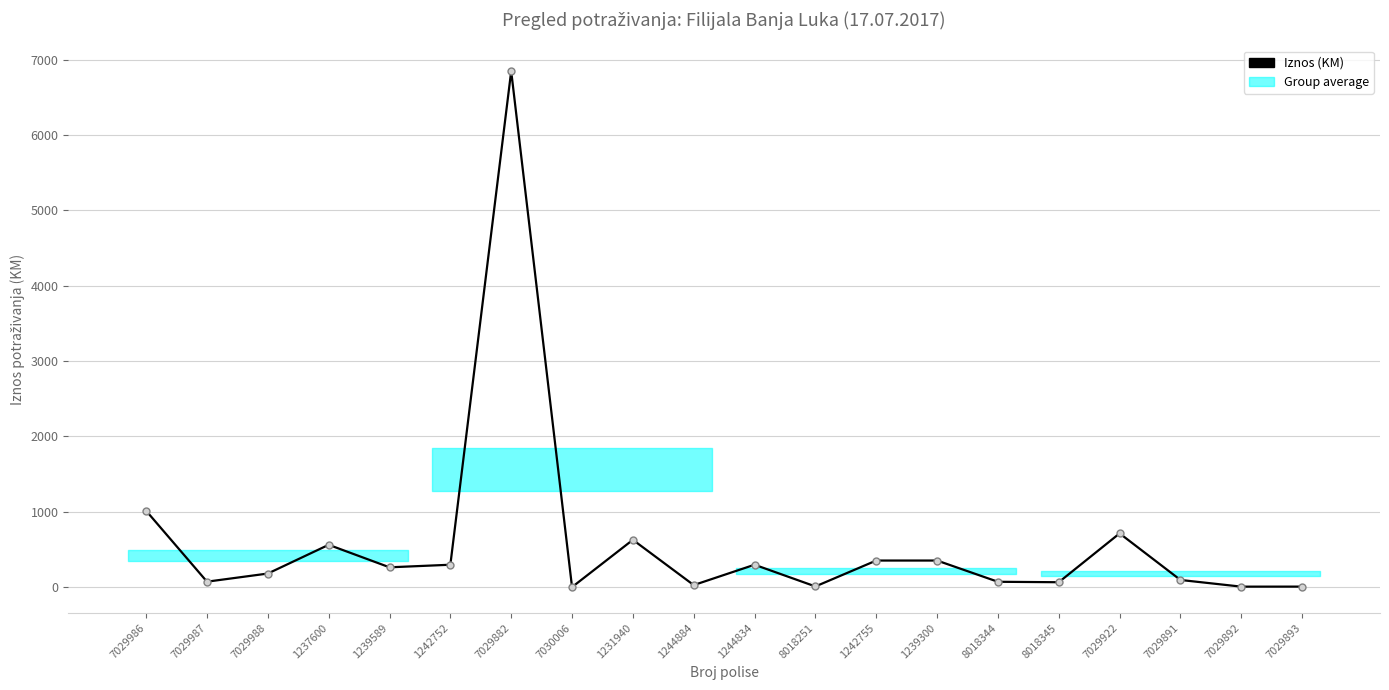

The value at 7029986 is 1012.5. True or false?

True